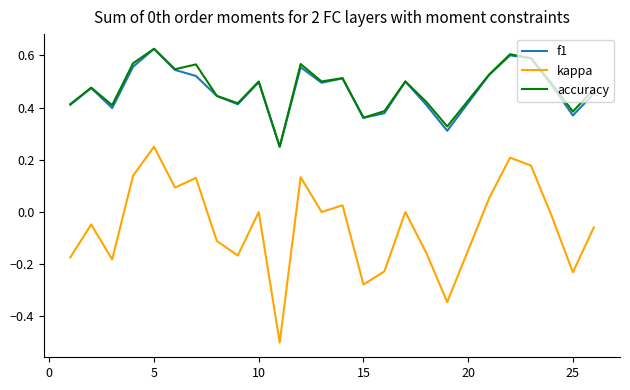

Which series has the widest spread of values?

kappa